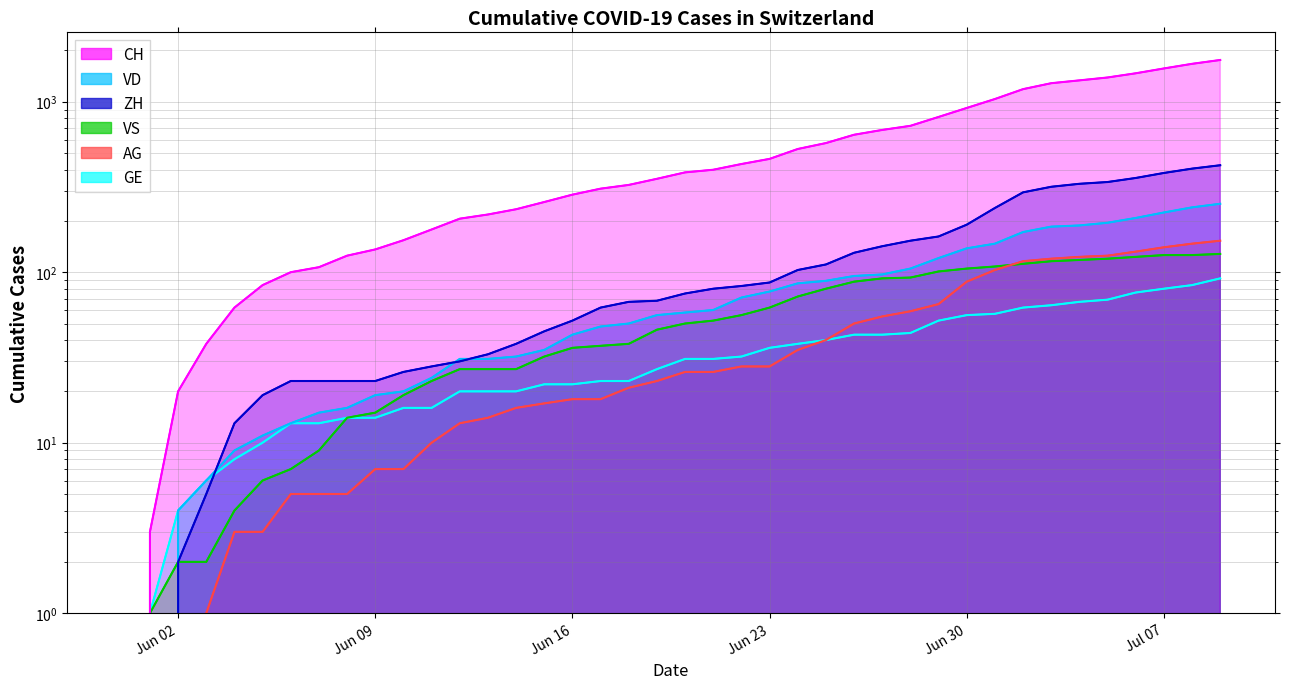

At which label is CH closest to 878?

Jun 30